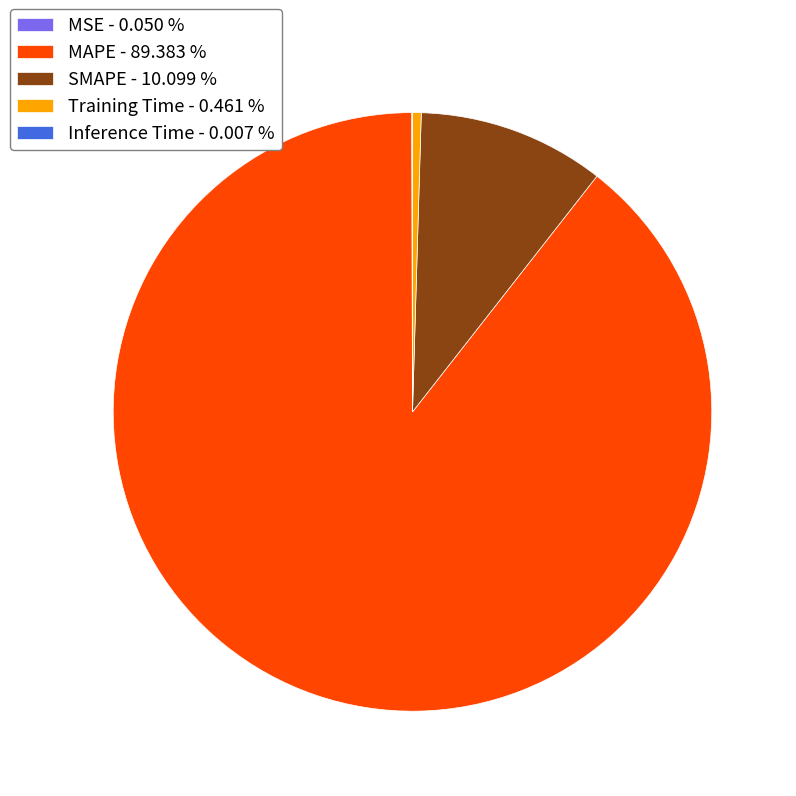

Which has a higher value, Training Time - 0.461 % or SMAPE - 10.099 %?

SMAPE - 10.099 %